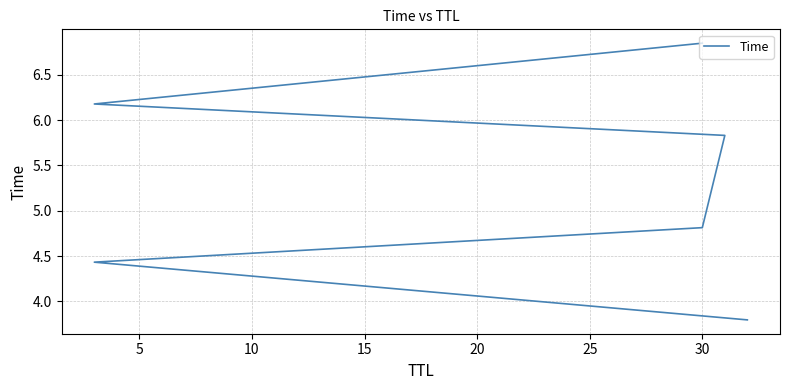

What is the minimum value shown in the chart?

3.8